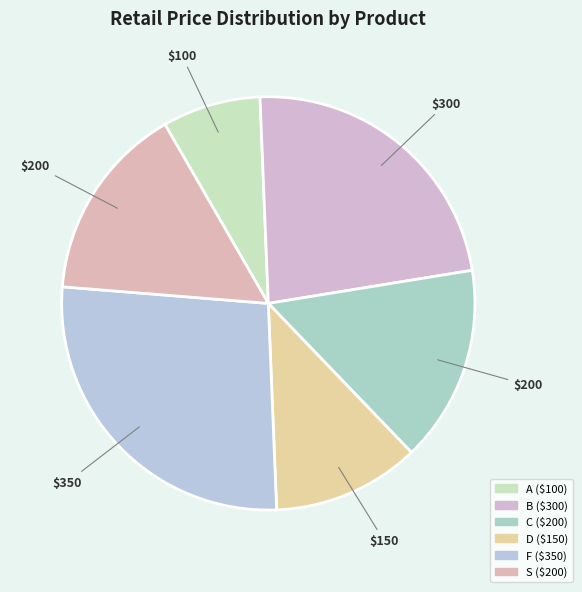

To the nearest percent, what is the average slice percentage?

17%